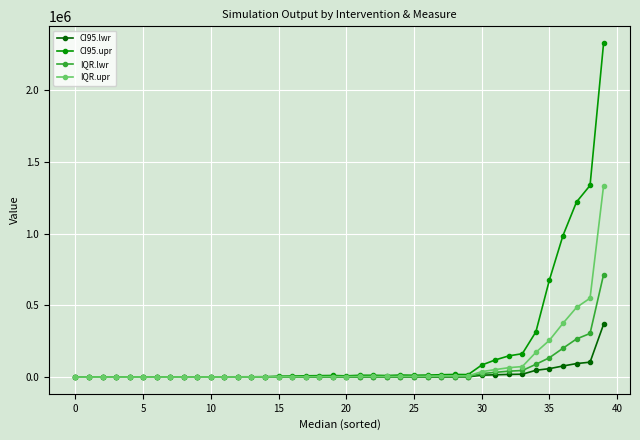

What is the minimum value for CI95.upr?

856